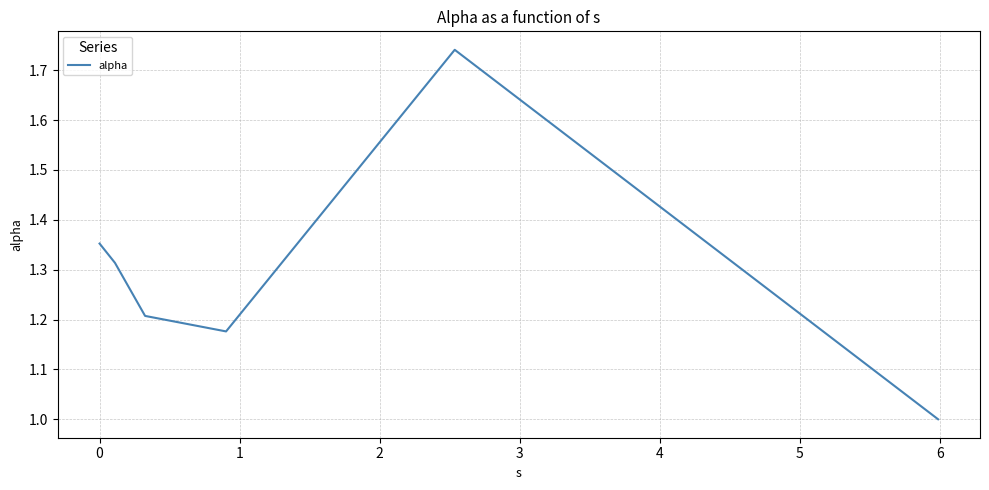

What is the minimum value shown in the chart?

1.0